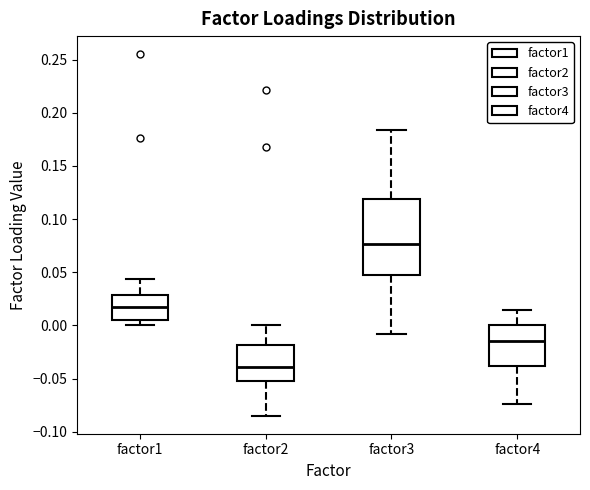

Reading left to right, read every box against the y-axis: the position of its median line, the range the box covers, and the ends of its whiskers. The values are not printed on the chart, so give them approximately, as read against the axis.

factor1: median 0.020, box 0.005 to 0.030, whiskers 0.000 to 0.045
factor2: median -0.040, box -0.050 to -0.020, whiskers -0.085 to 0.000
factor3: median 0.075, box 0.045 to 0.120, whiskers -0.010 to 0.185
factor4: median -0.015, box -0.040 to 0.000, whiskers -0.075 to 0.015